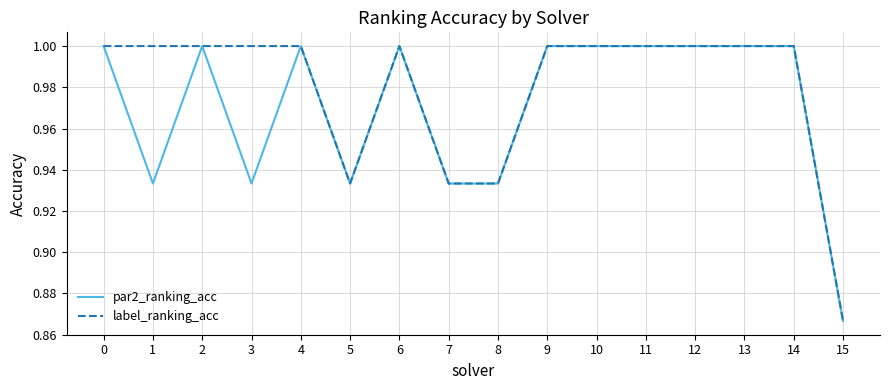

List the series in order of their overall mean, lowest first.

par2_ranking_acc, label_ranking_acc